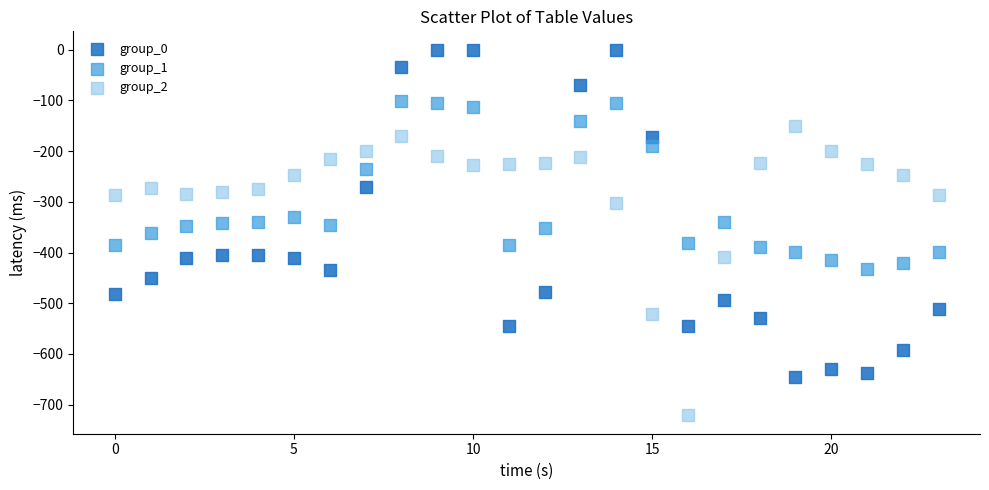

What are all the series names shown in the legend?

group_0, group_1, group_2